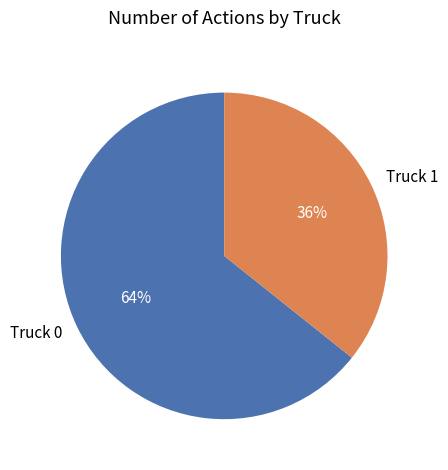

How many segments does this pie chart have?

2